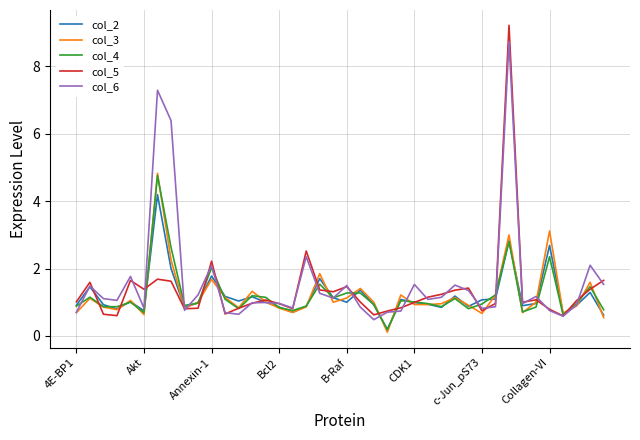

Which series has the largest range (max minus min)?

col_5